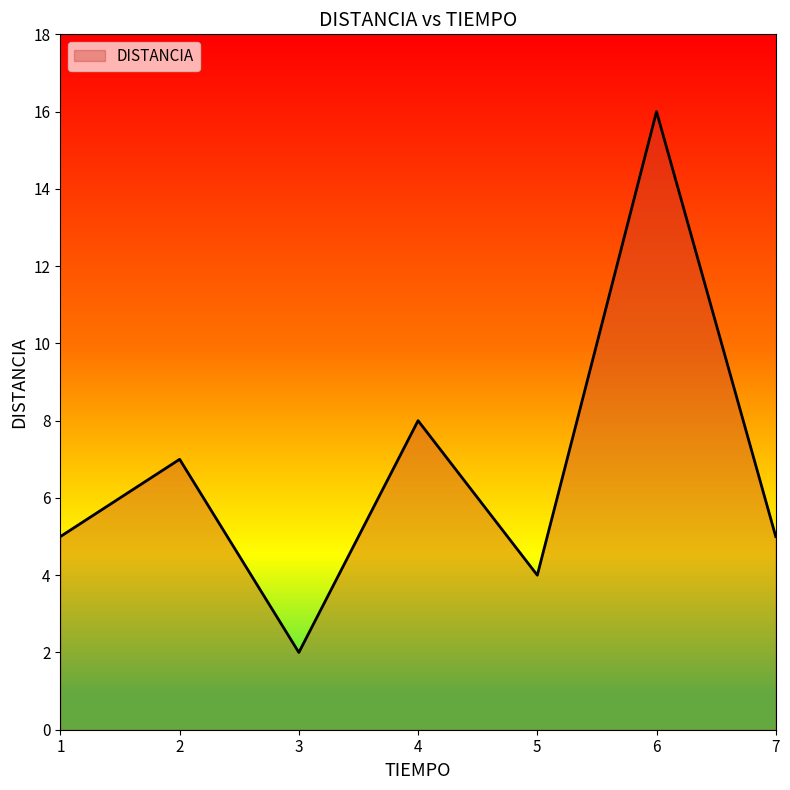

What is the change in value from 2 to 6?

+9